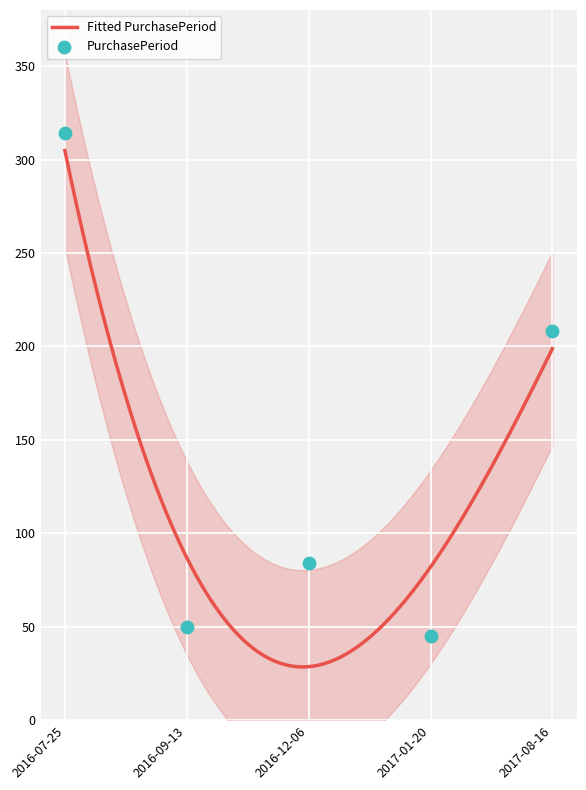

Approximately how many times larger is the value at 2016-07-25 compared to 2017-01-20?

7.0